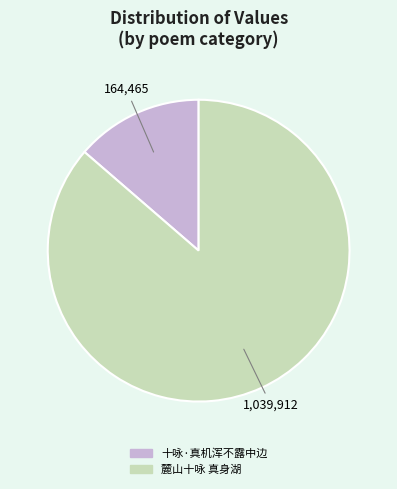

How many segments does this pie chart have?

2